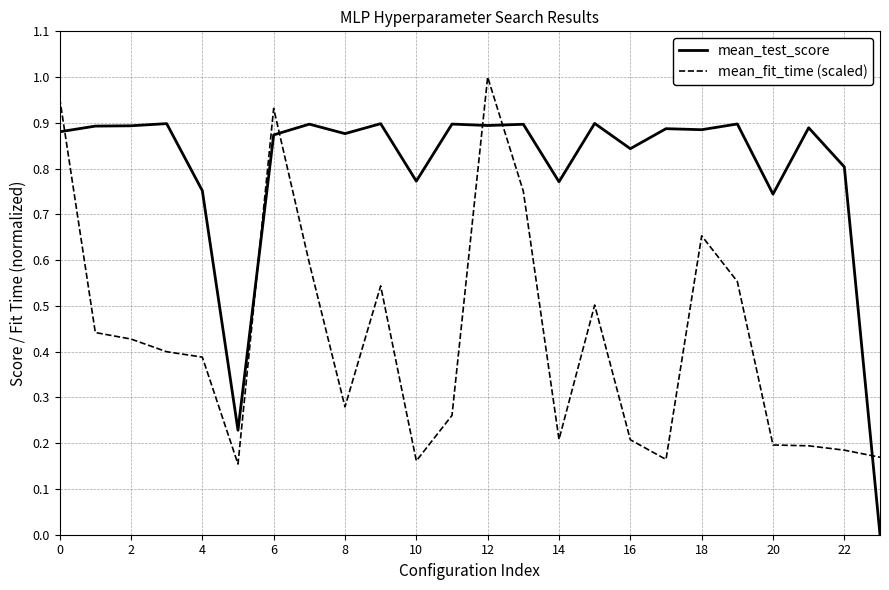

Which series has the largest total across all categories?

mean_test_score